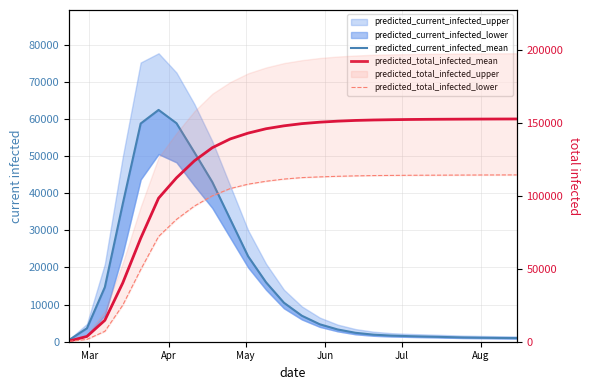

True or false: predicted_total_infected_lower has more than 0 points higher than both neighbors.

False